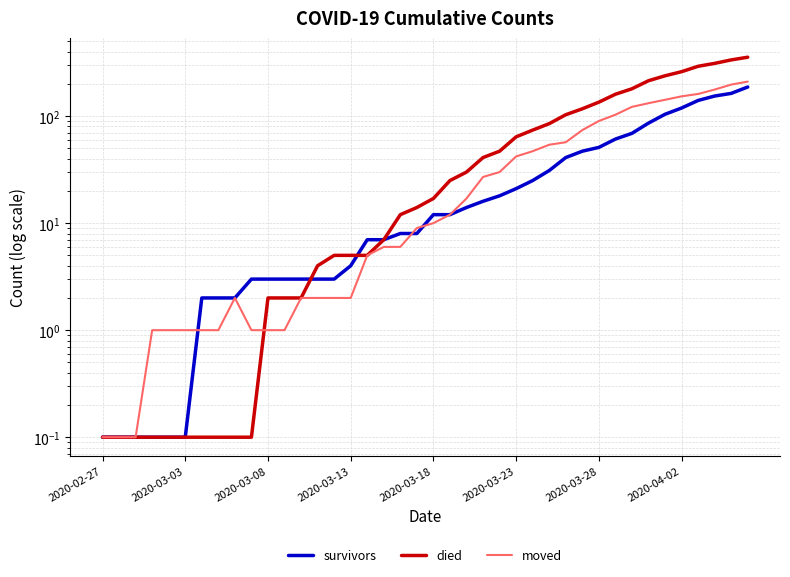

True or false: moved and survivors cross at least once.

True